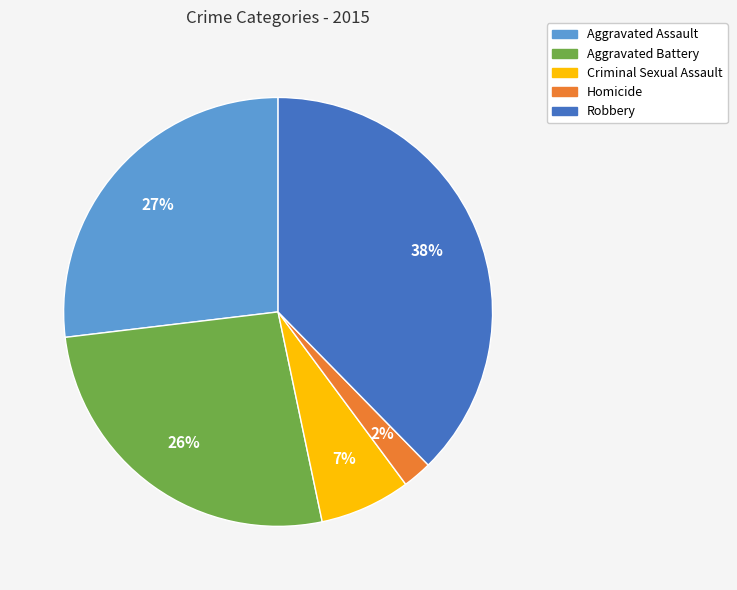

Which slice is the smallest?

Homicide